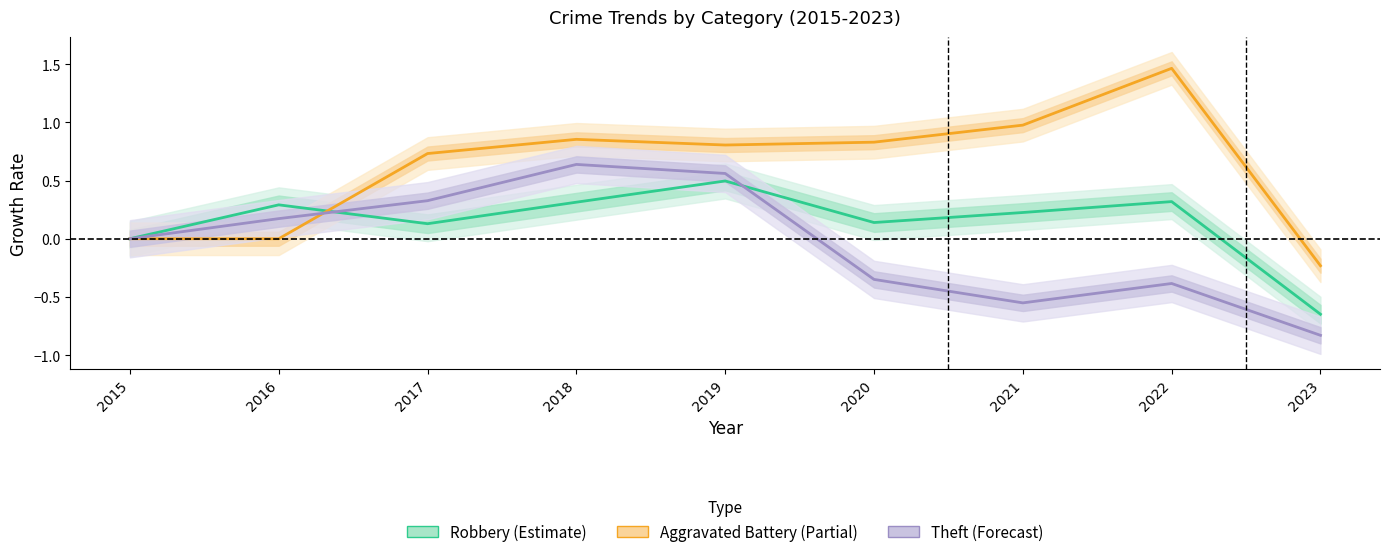

What is the value of the Robbery point at the 4th from the left?

0.3